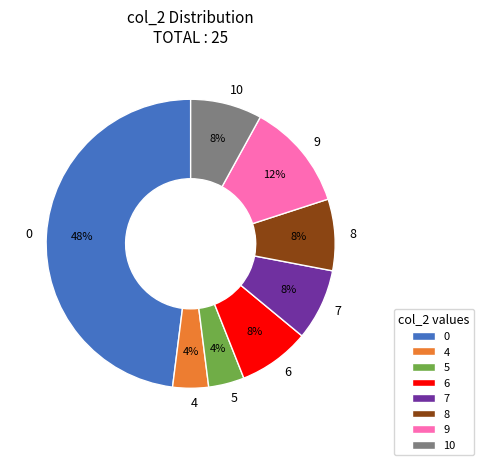

Combined, do 10 and 8 account for over 50%?

No